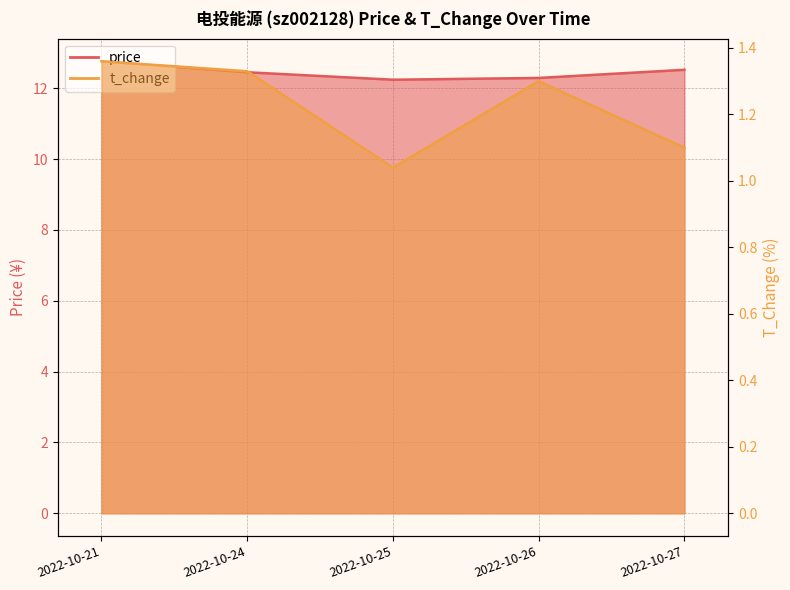

What is the approximate value of price at 2022-10-21?

12.8